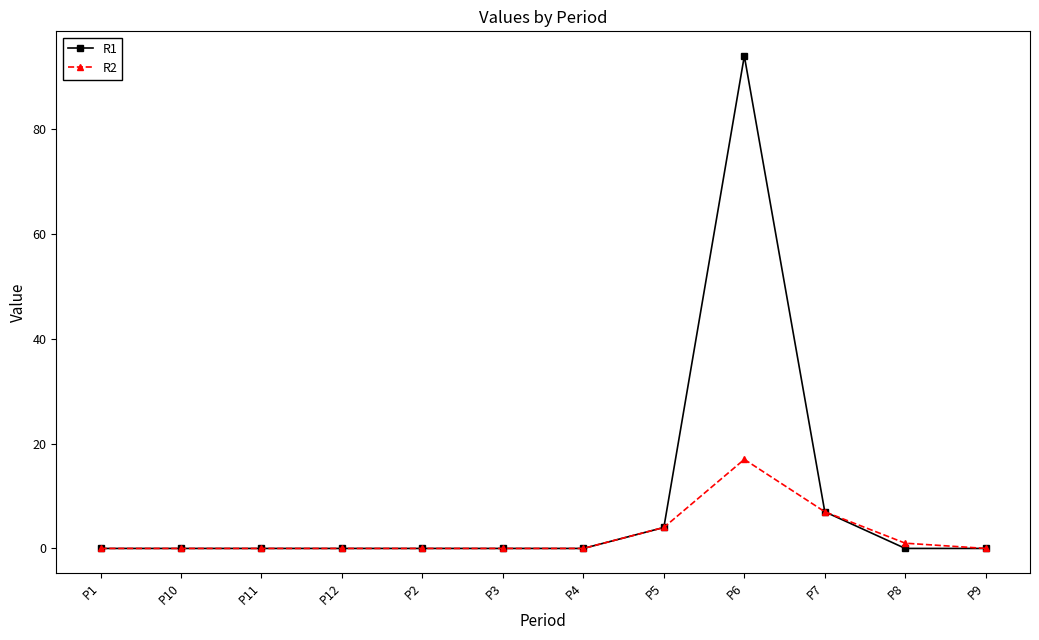

Does the chart have visible grid lines?

No